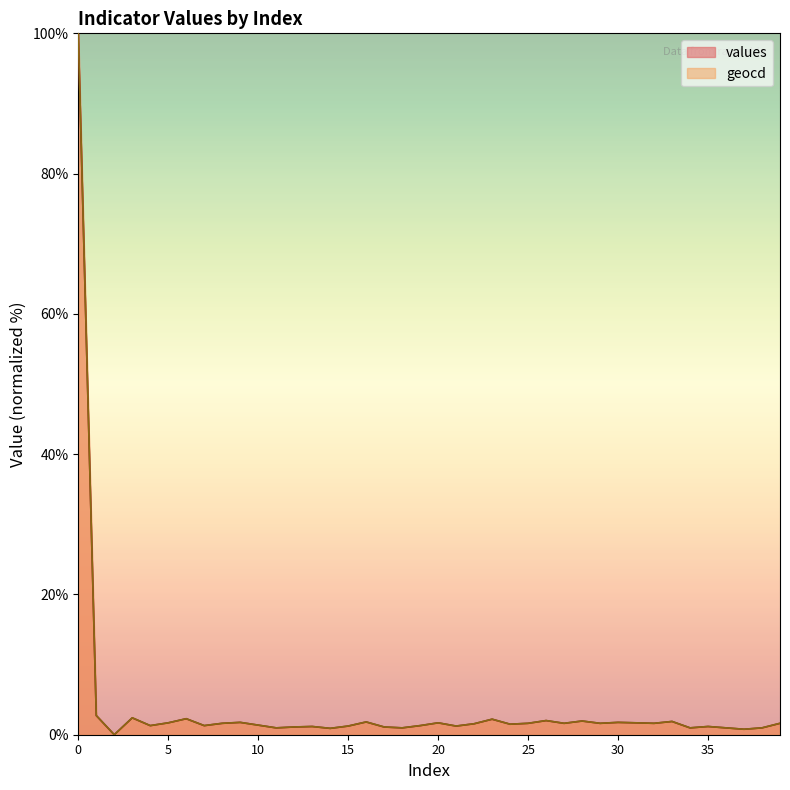

Rank the series at 18 from lowest to highest value.

values, geocd